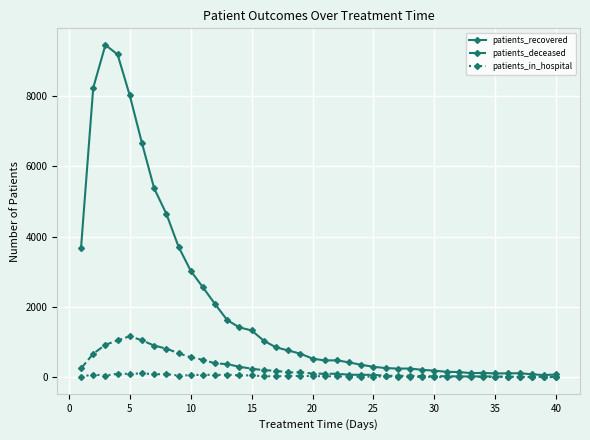

What are all the series names shown in the legend?

patients_recovered, patients_deceased, patients_in_hospital